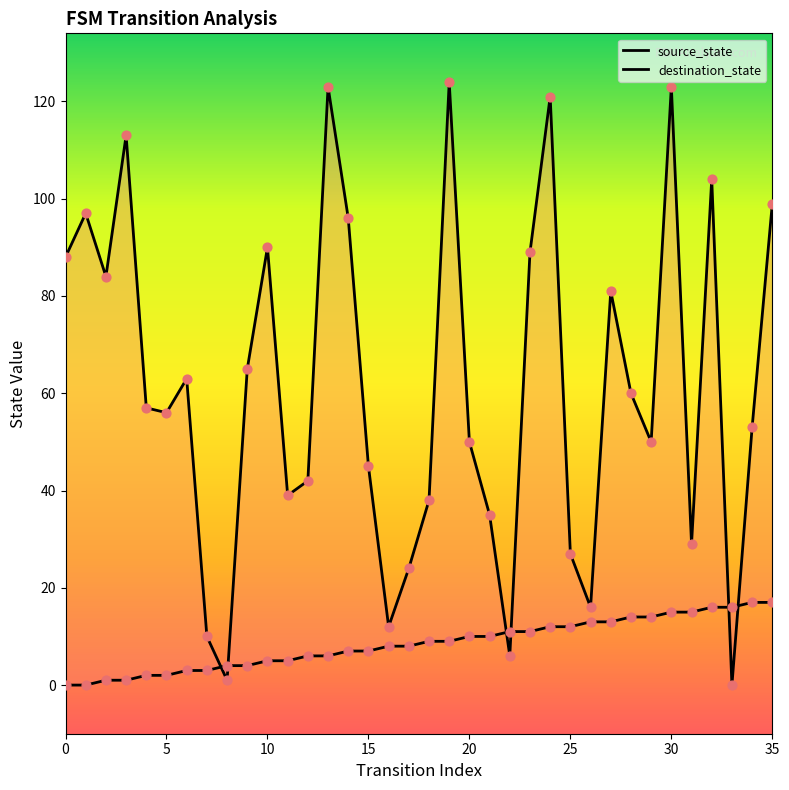

Is the value of source_state at 27 greater than the value of destination_state at 29?

No